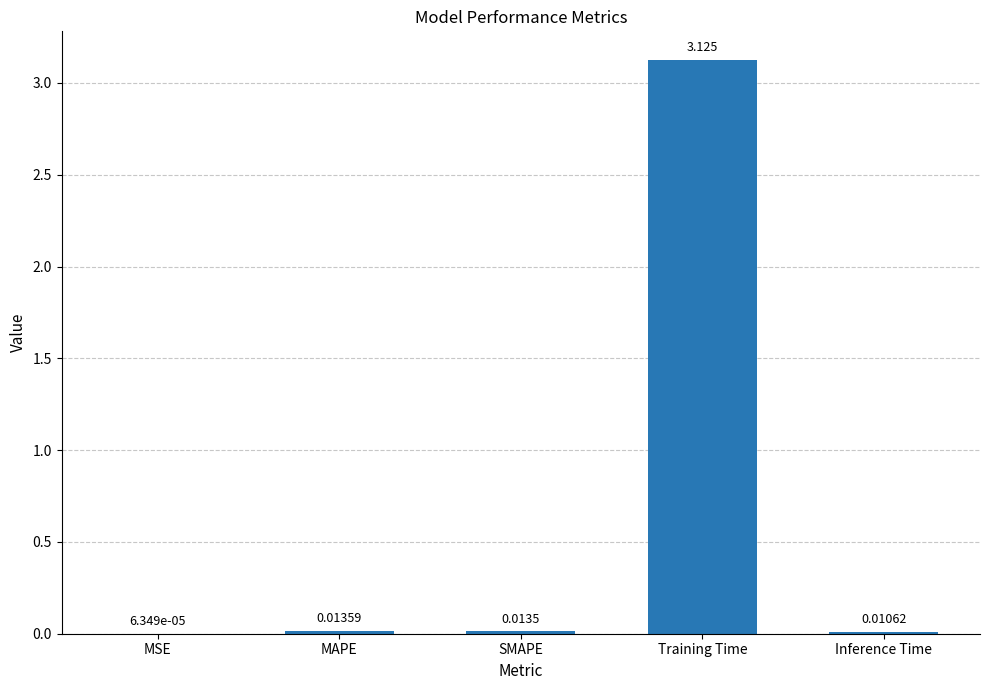

Where is the data nearest to the value 1?

MAPE